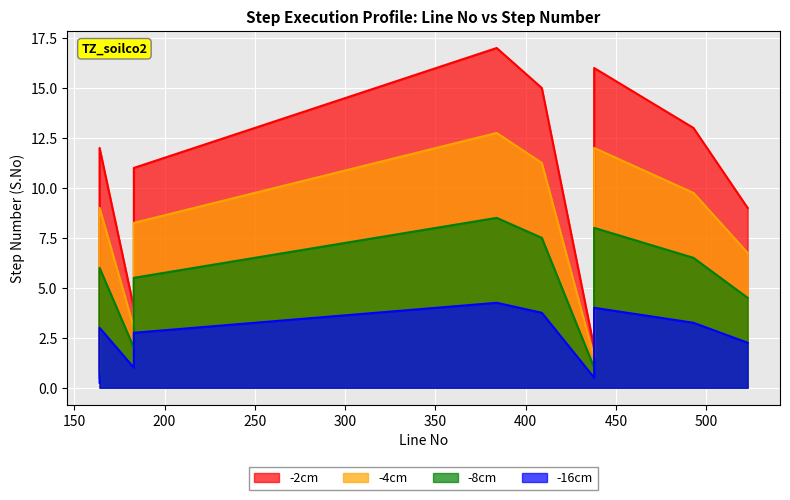

Between 438 and 183, which is larger?

183